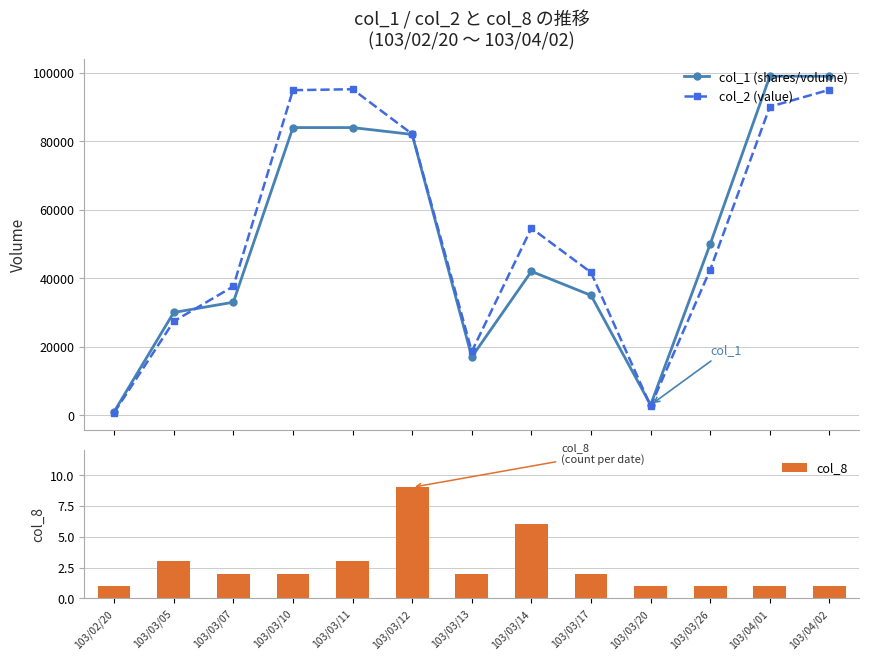

Are the bars horizontal?

No